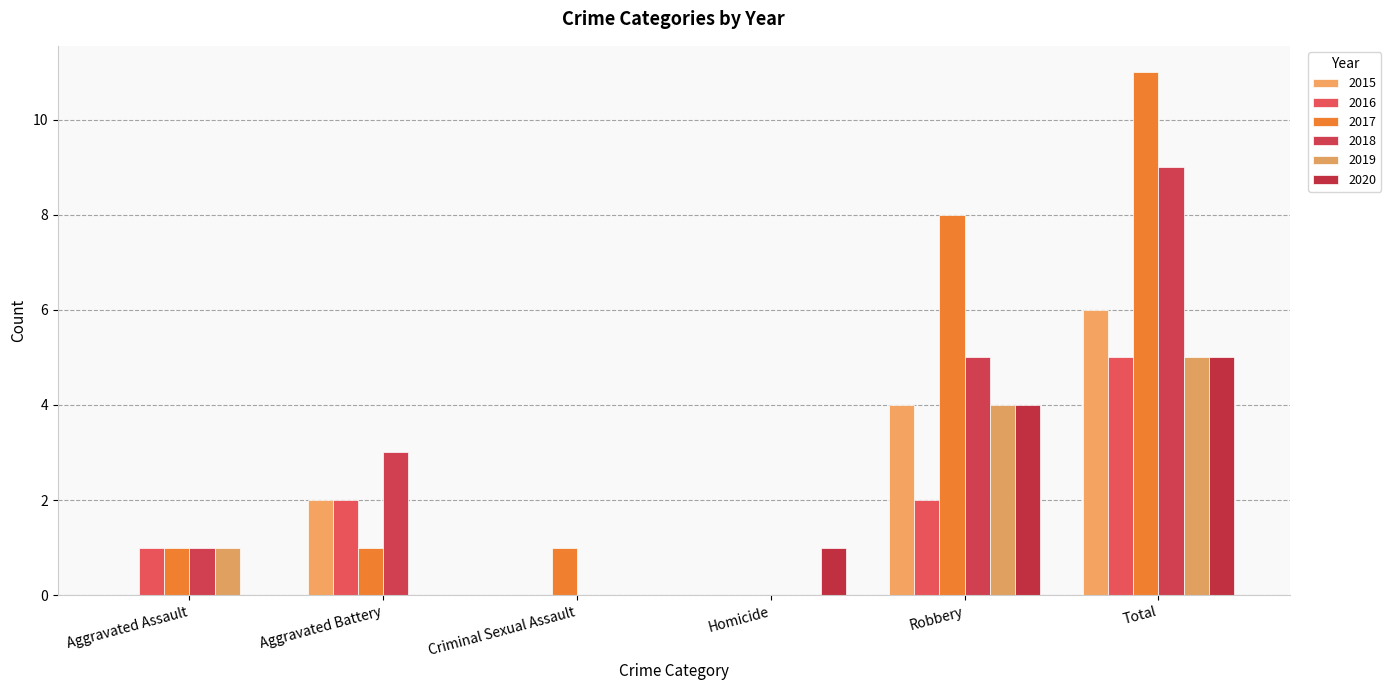

How many distinct data groups are displayed?

6